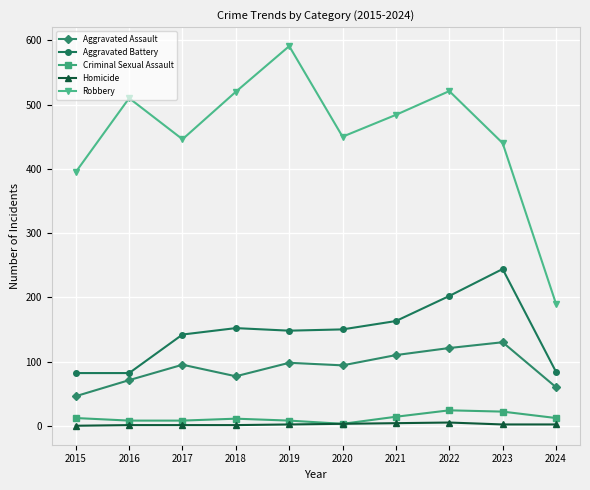

How many categories are shown in the chart?

10